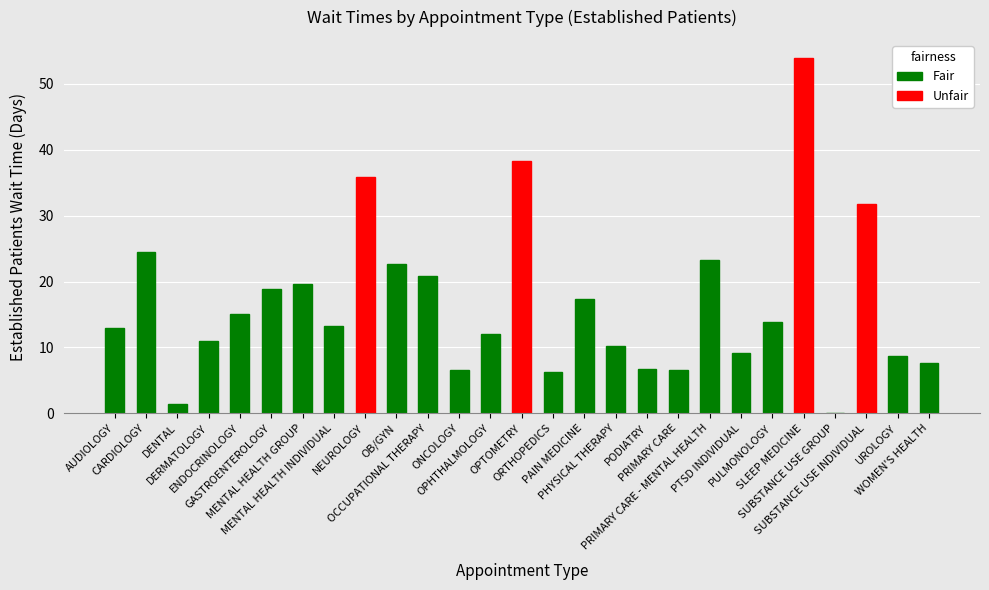

At which label is the value closest to 27?

CARDIOLOGY